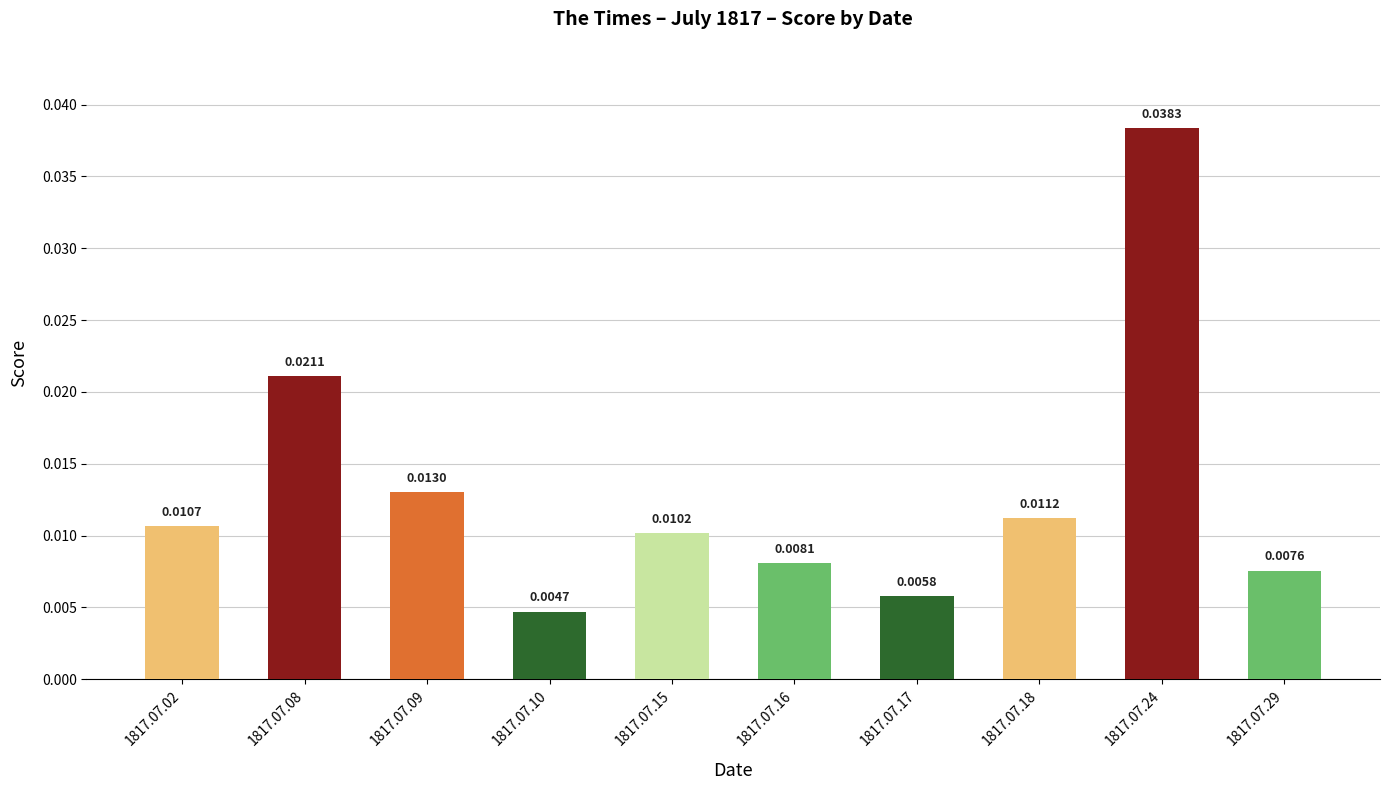

Count the values in the range 0 to 1.

10